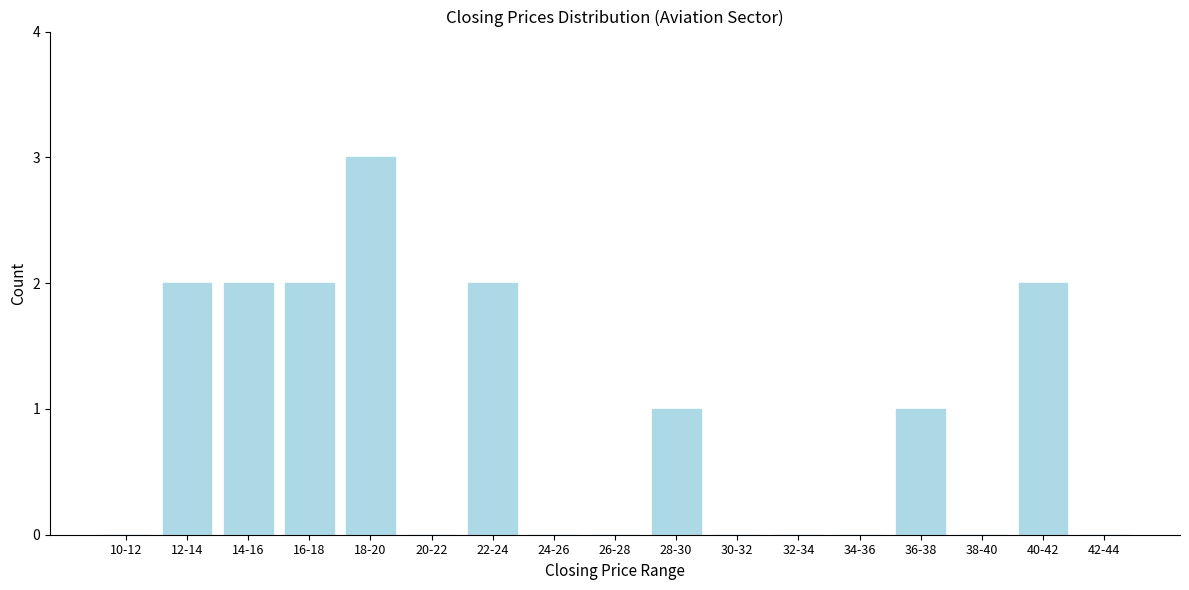

Reading right to left, extract all data points from this chart.

42-44=0	40-42=2	38-40=0	36-38=1	34-36=0	32-34=0	30-32=0	28-30=1	26-28=0	24-26=0	22-24=2	20-22=0	18-20=3	16-18=2	14-16=2	12-14=2	10-12=0